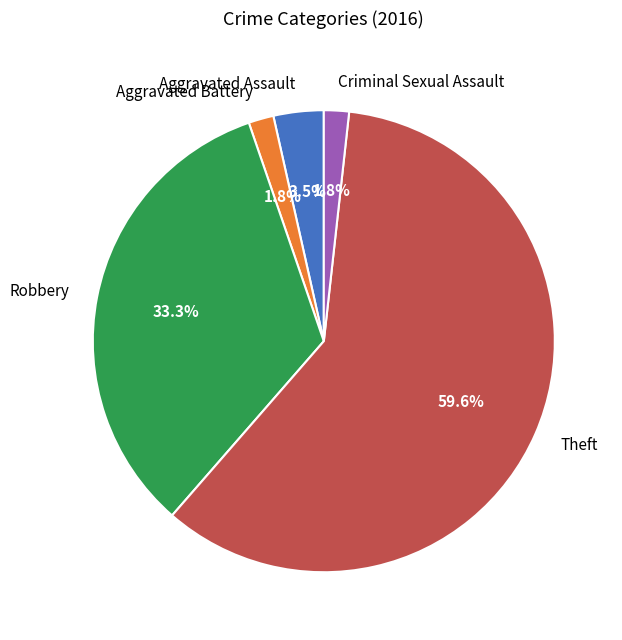

Is there a majority slice in this chart?

Yes